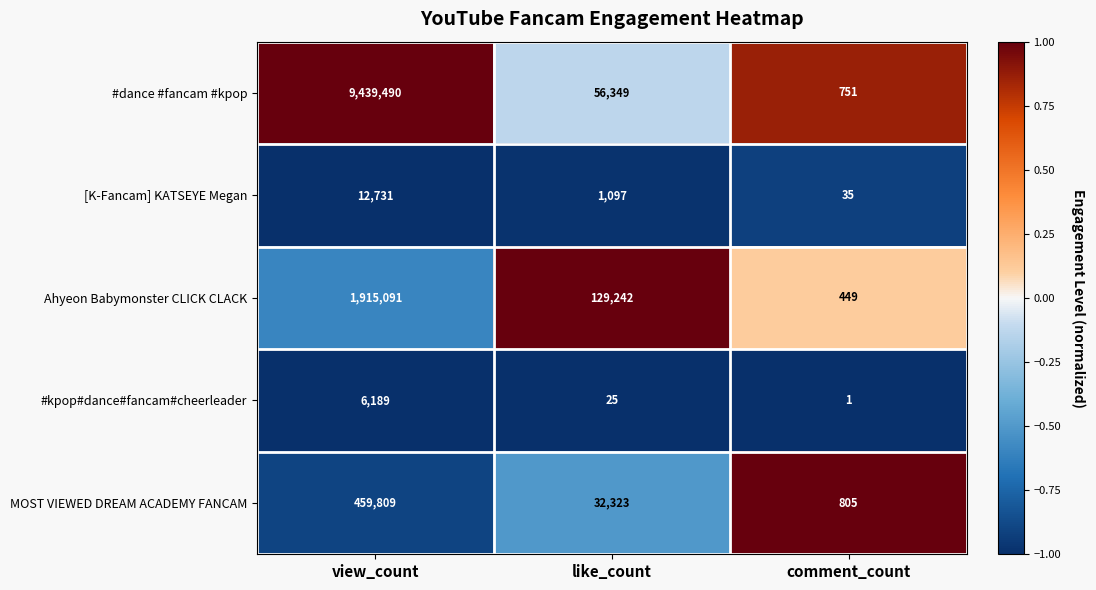

What is the average value of the Ahyeon Babymonster CLICK CLACK series?

681594